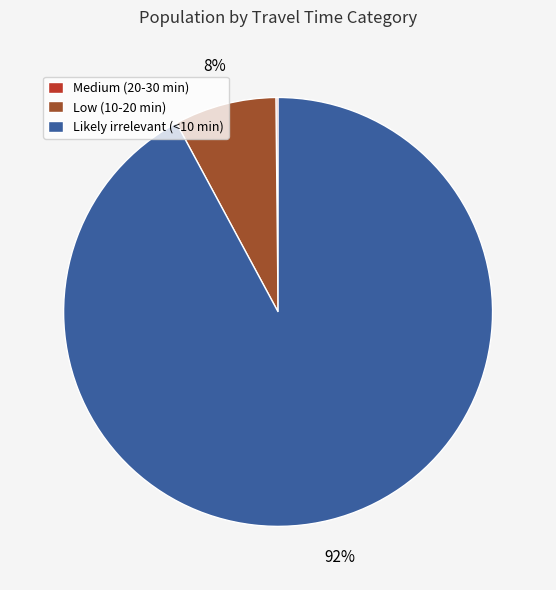

Is there any slice that represents more than half of the pie?

Yes